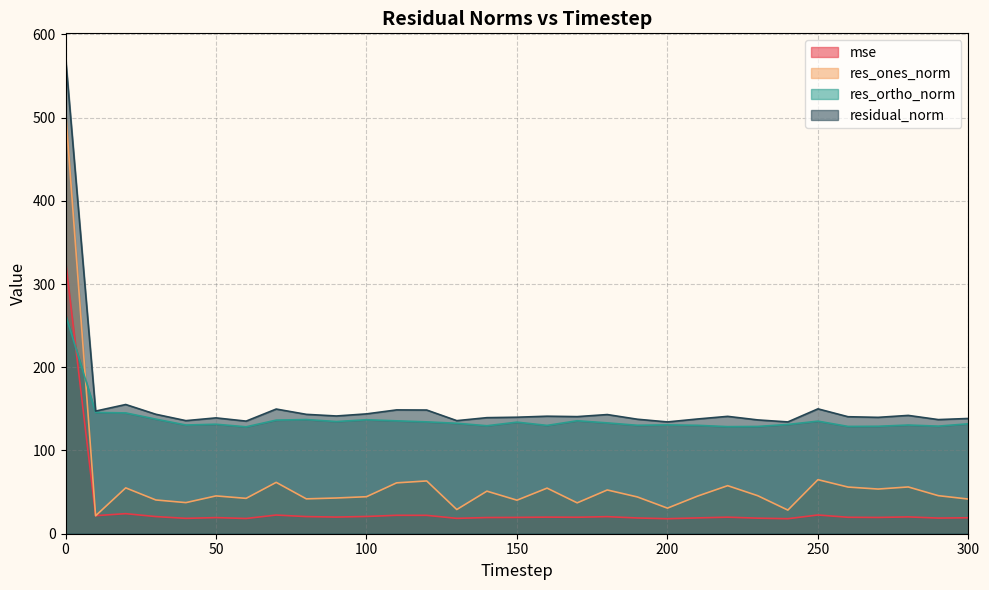

At which category does mse reach its first local valley?

10